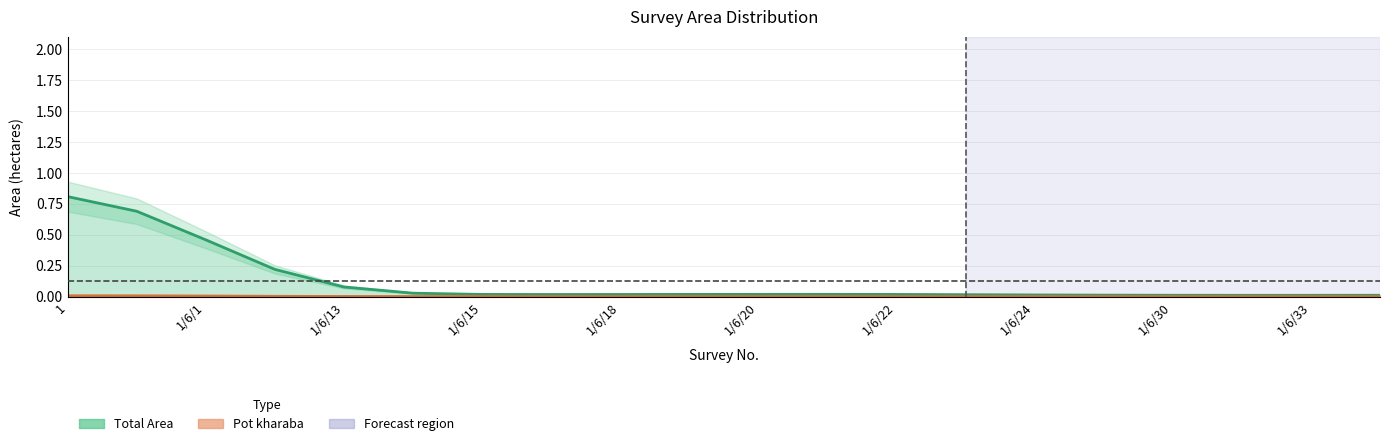

True or false: Total Area and Pot kharaba intersect in this chart.

False